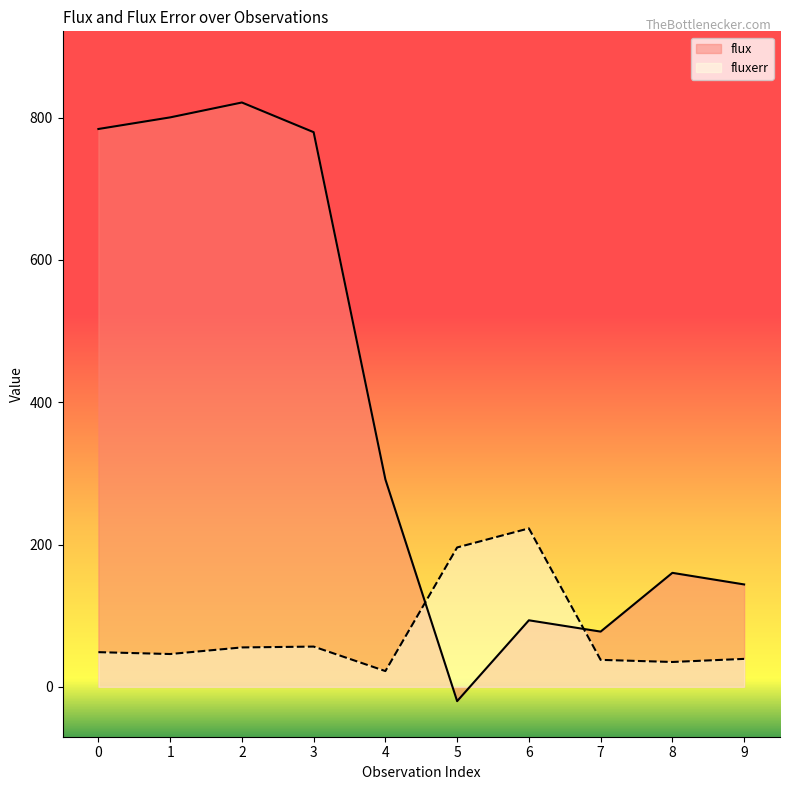

Where is the first local minimum for fluxerr?

1